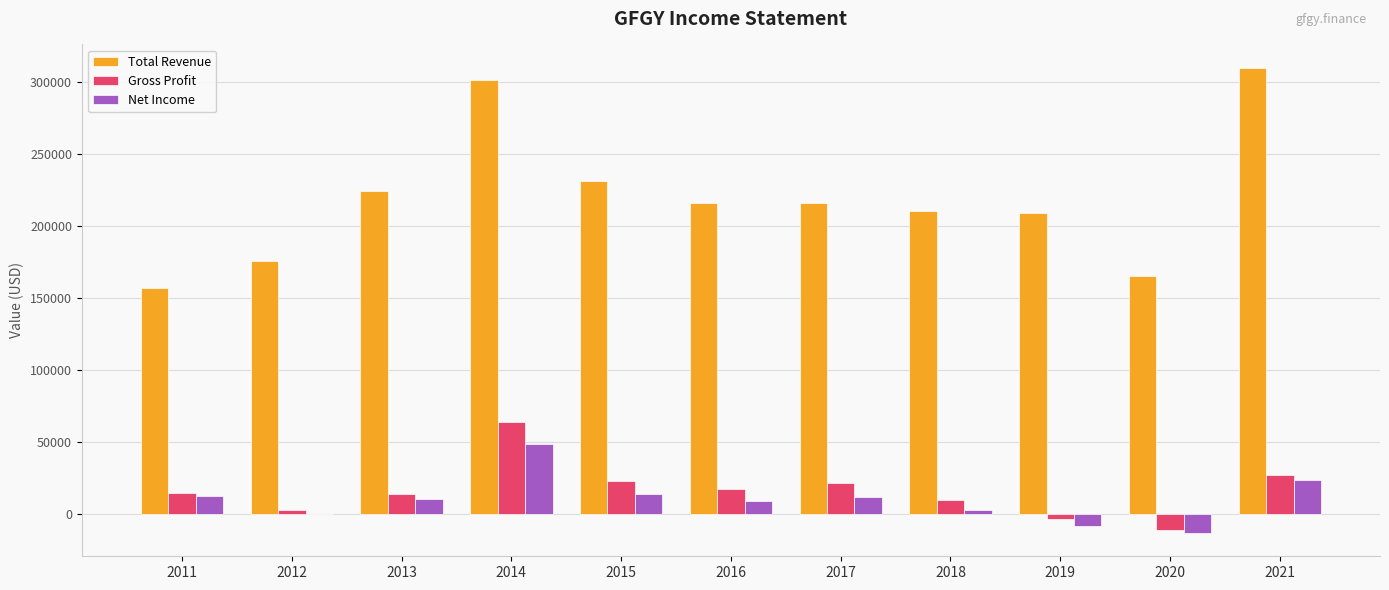

At which category is the sum across all series the highest?

2014